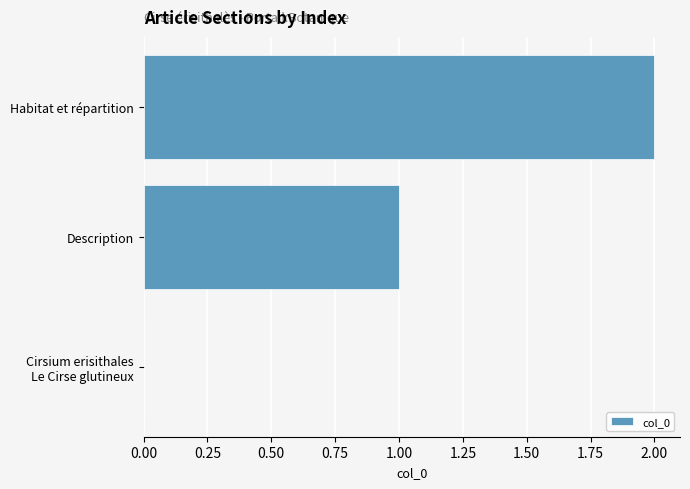

What is the sum of all values?

3